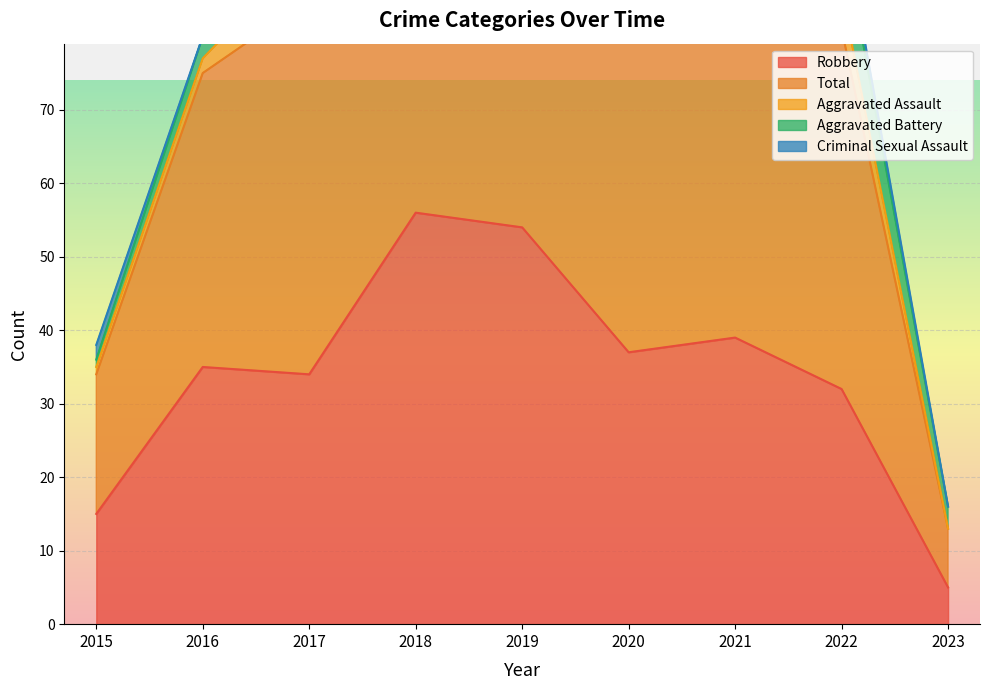

How many data points in Criminal Sexual Assault are less than 1?

3